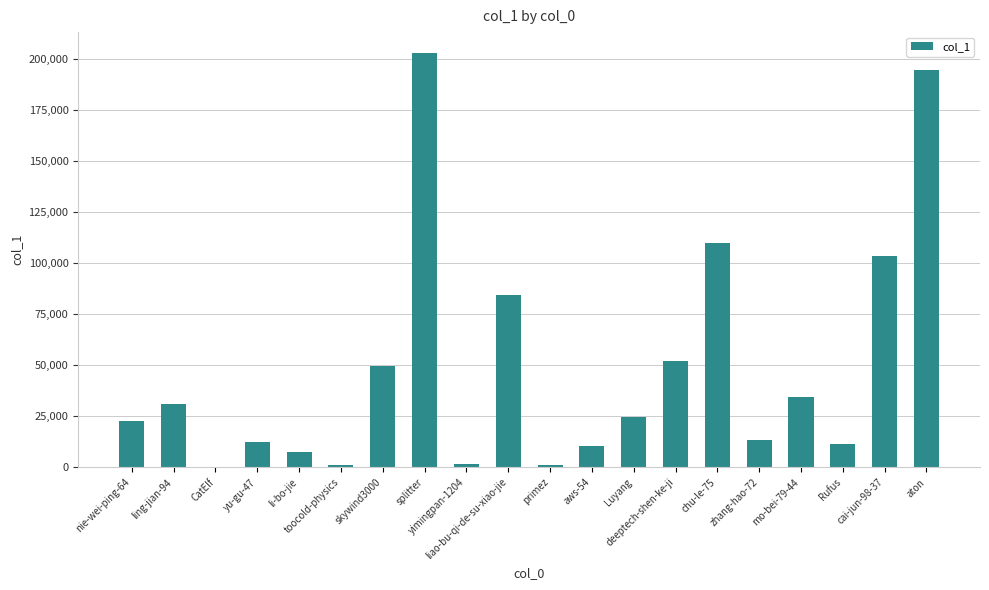

Count the number of categories in the chart.

20